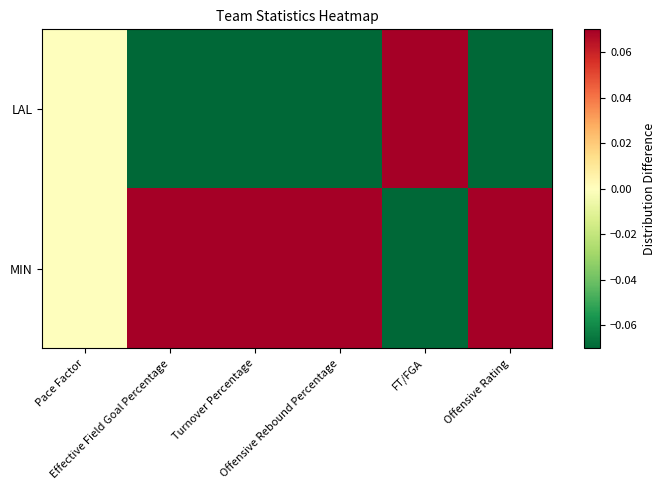

Rank the series by their maximum value, from highest to lowest.

MIN, LAL